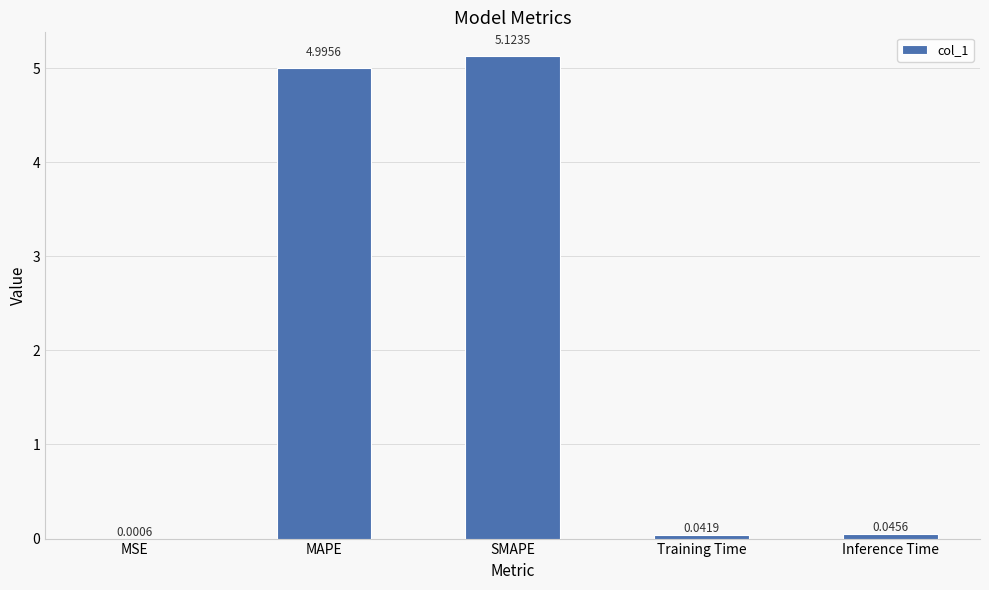

What is the sum of all values?

10.2